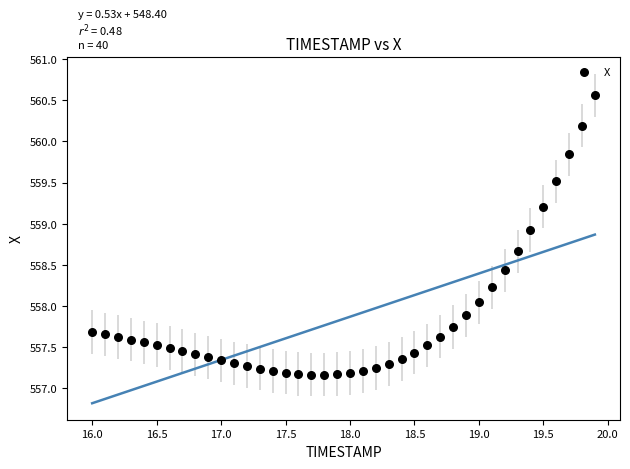

What is the range of X values (max minus min)?

3.9